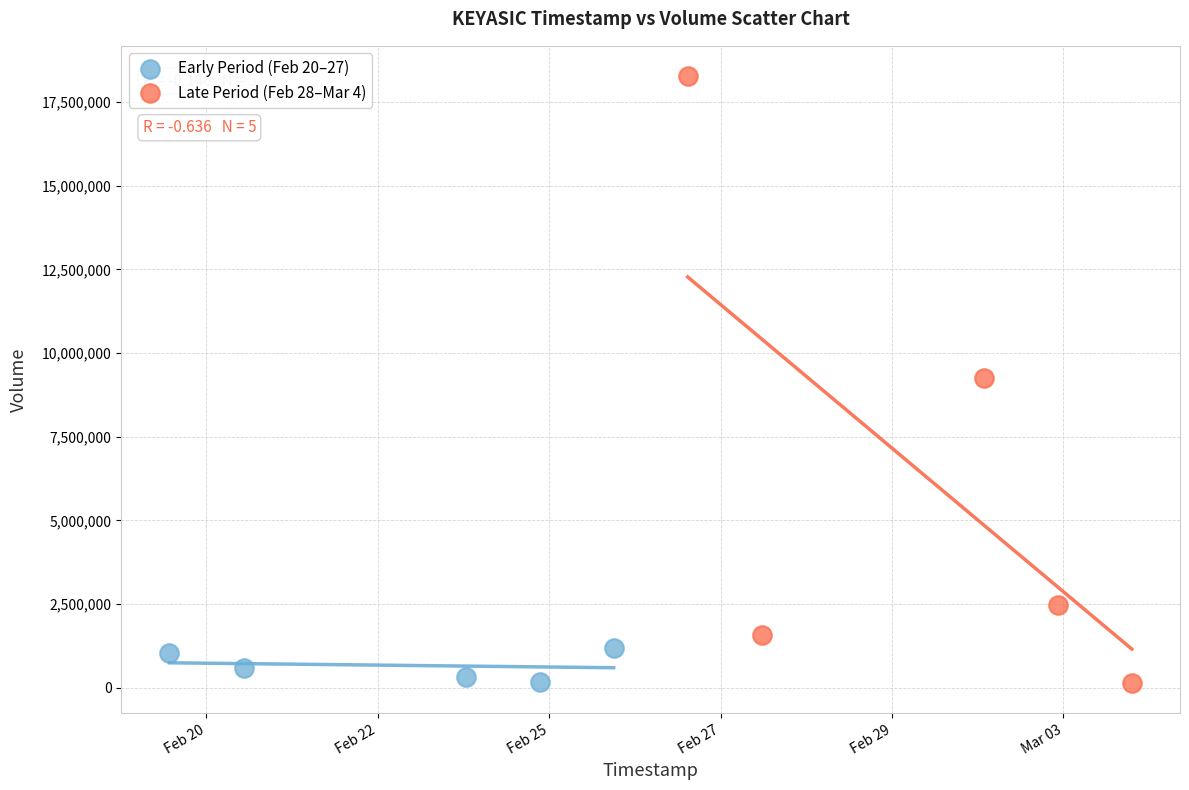

What are all the series names shown in the legend?

Early Period (Feb 20–27), Late Period (Feb 28–Mar 4)